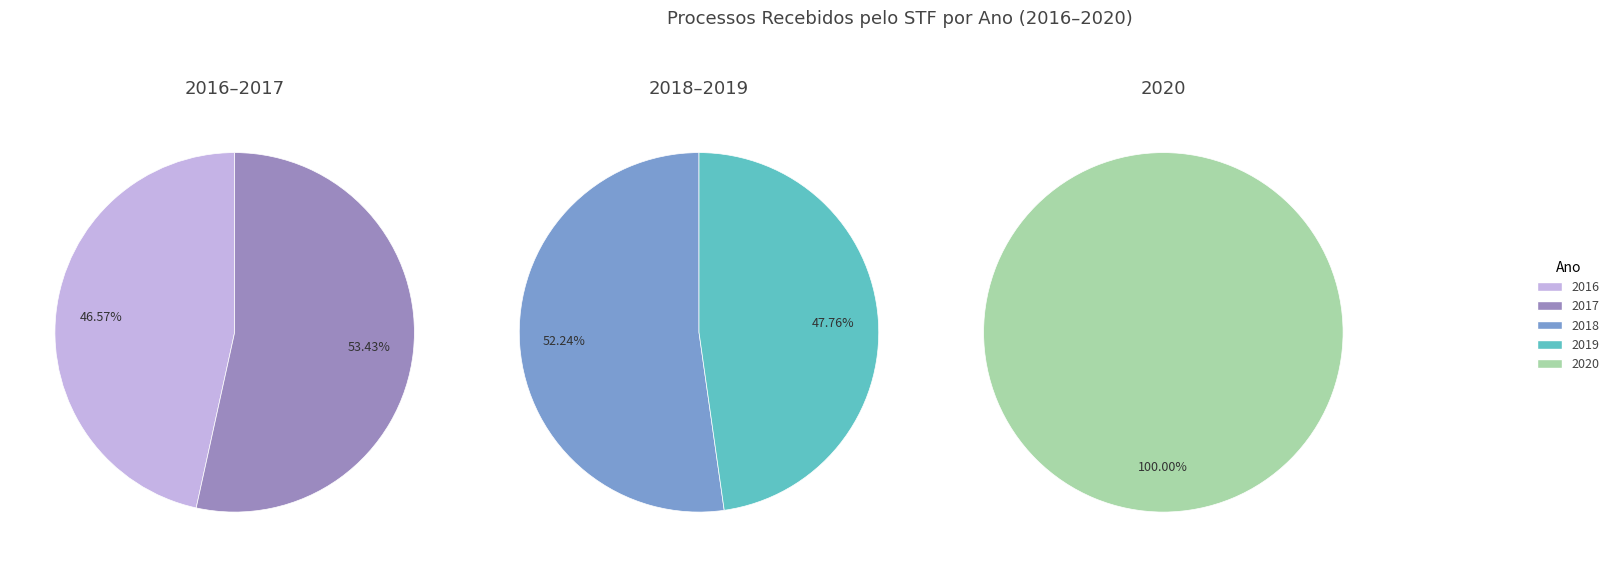

Count the number of slices in the pie.

5